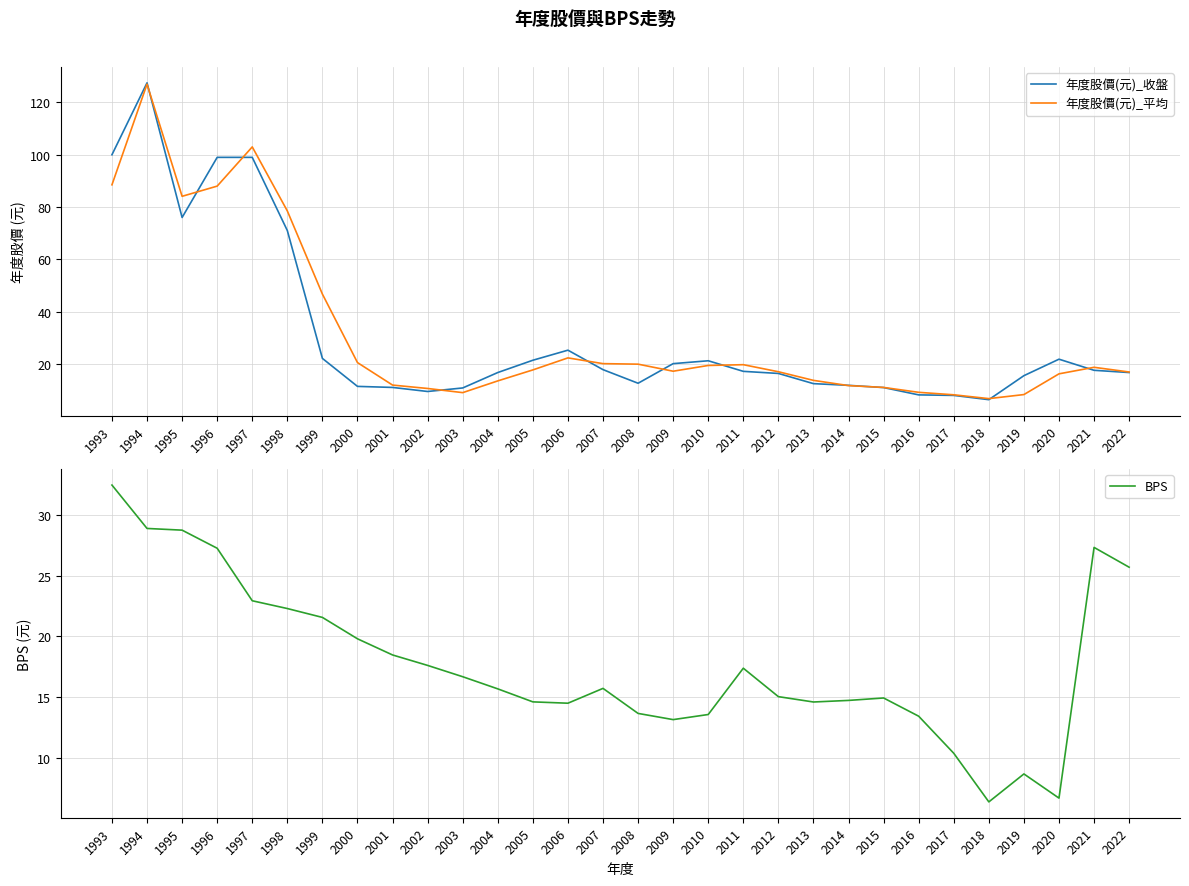

At which category is the sum across all series the highest?

1994